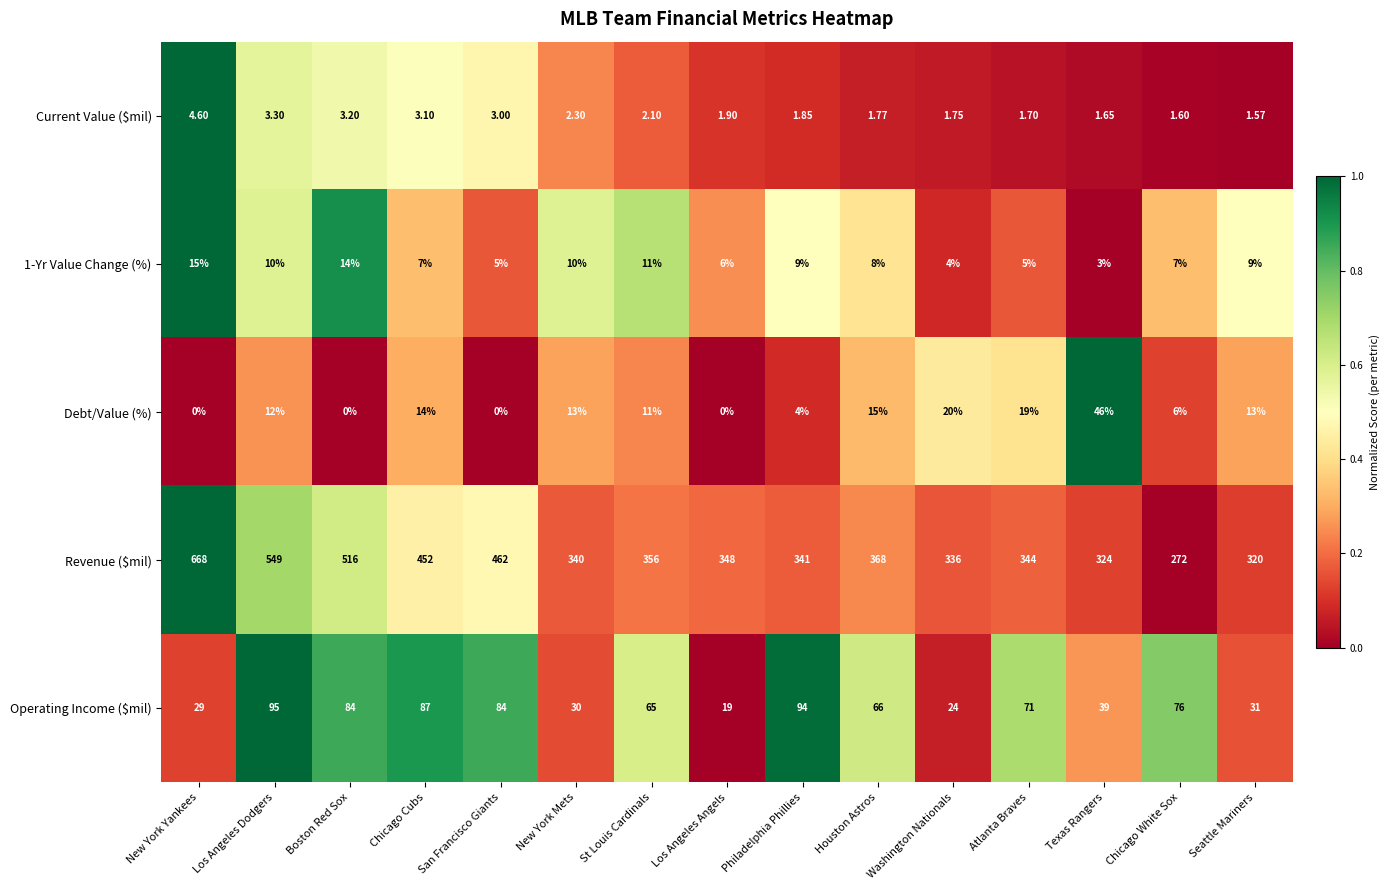

List the labels in order of Current Value ($mil) value, smallest first.

Seattle Mariners, Chicago White Sox, Texas Rangers, Atlanta Braves, Washington Nationals, Houston Astros, Philadelphia Phillies, Los Angeles Angels, St Louis Cardinals, New York Mets, San Francisco Giants, Chicago Cubs, Boston Red Sox, Los Angeles Dodgers, New York Yankees